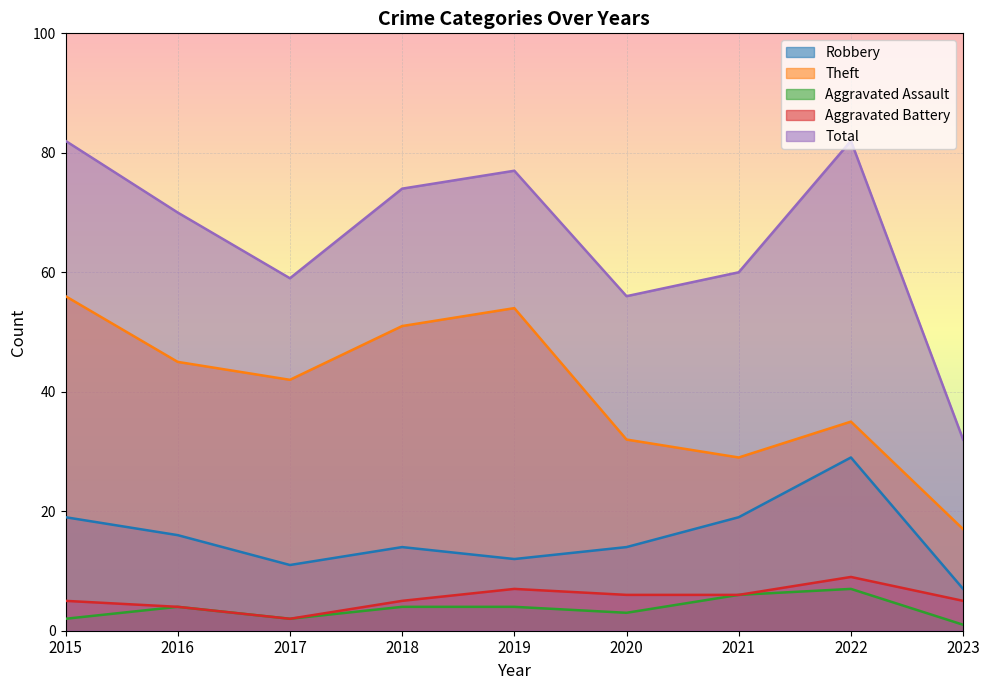

True or false: Theft has more than 2 interior local peaks.

False